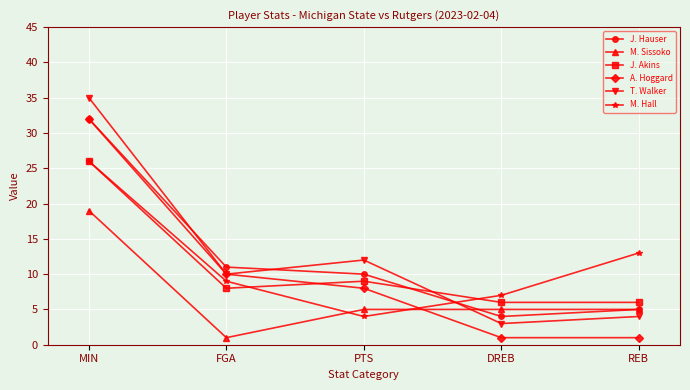

What is the label of the 5th point from the right?

MIN